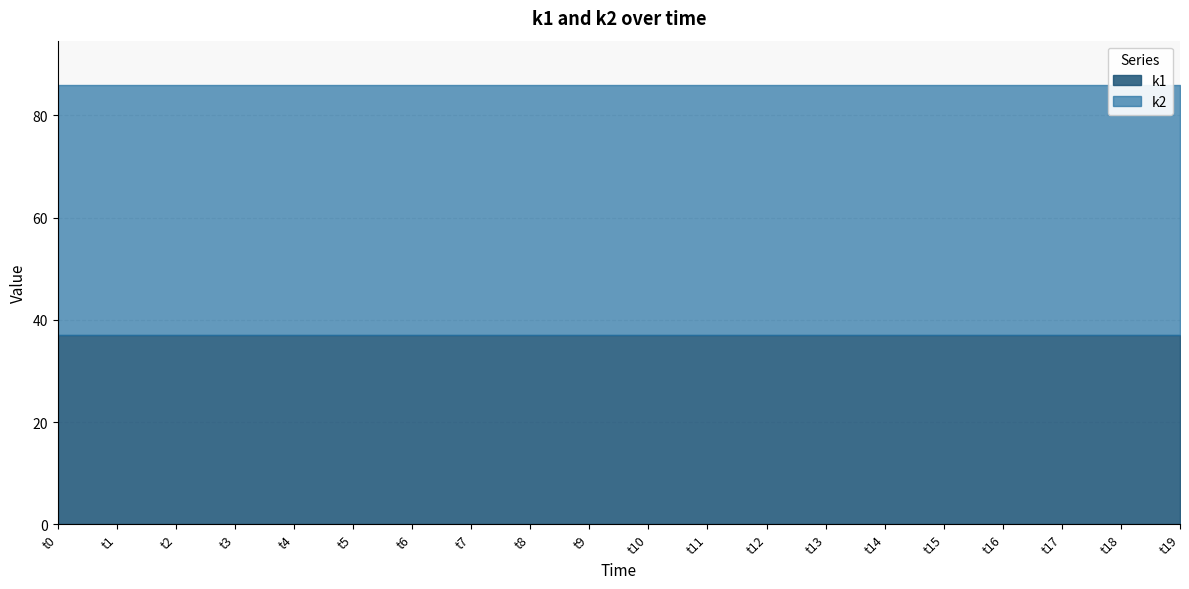

At which category is the sum across all series the highest?

t0